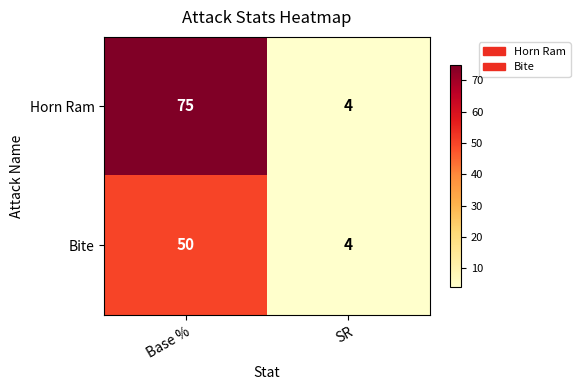

Is it true that Horn Ram equals 4 at SR?

True